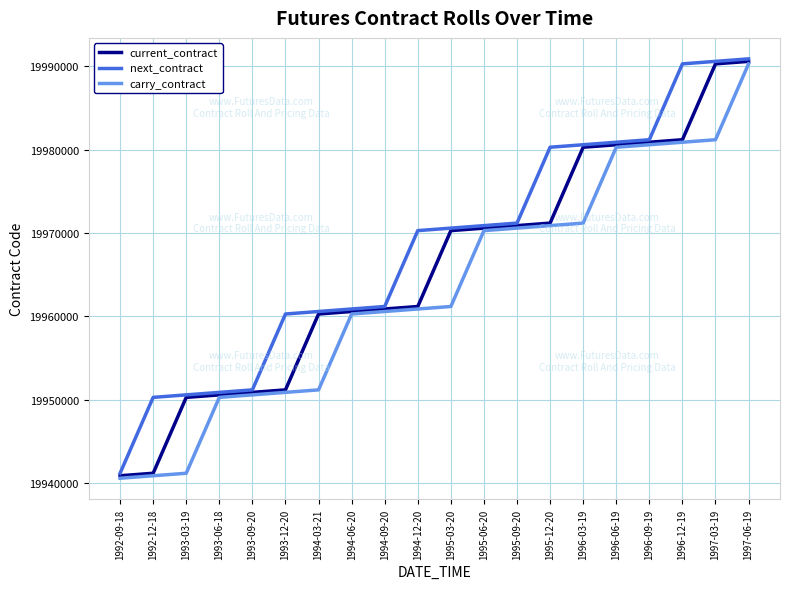

What is the difference between the second highest and second lowest values in the next_contract series?

40300